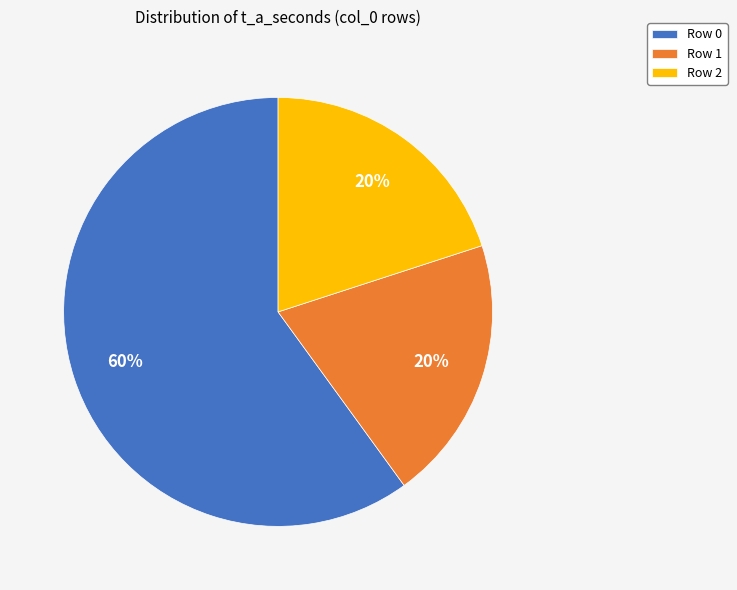

Count the number of slices in the pie.

3